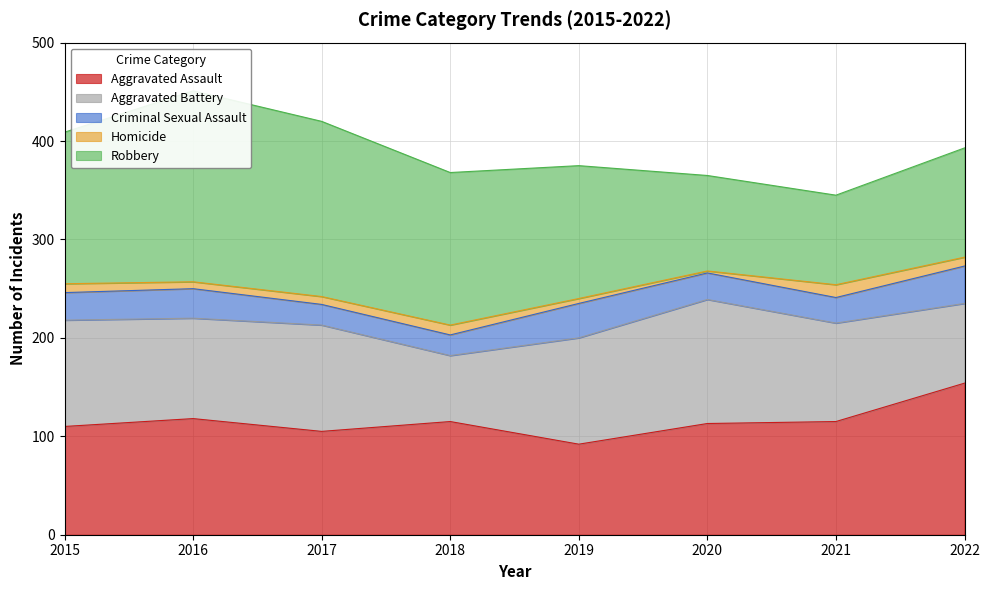

True or false: Aggravated Battery has more than 2 points higher than both neighbors.

False